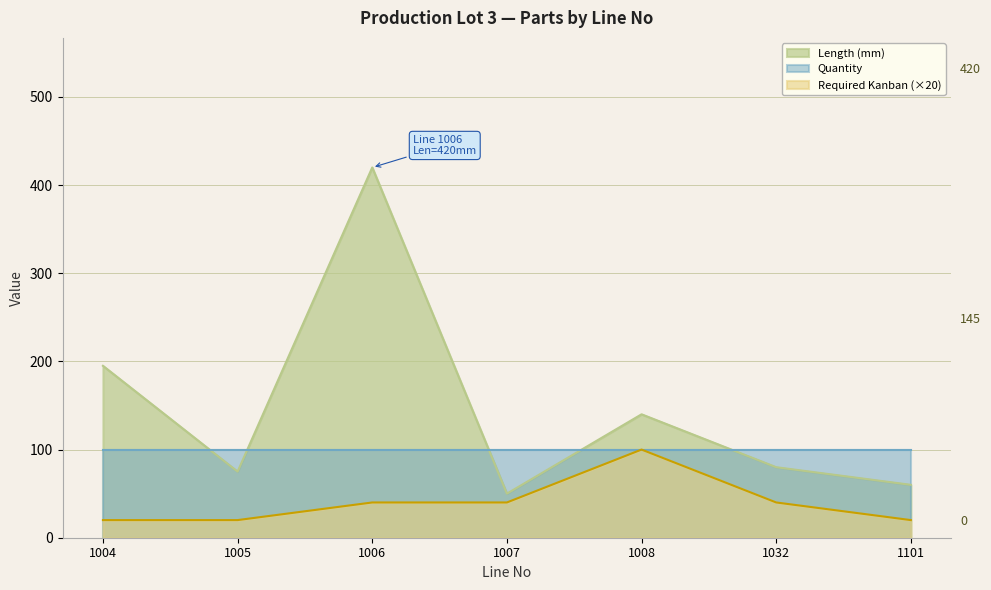

Which series has the largest range (max minus min)?

Length (mm)